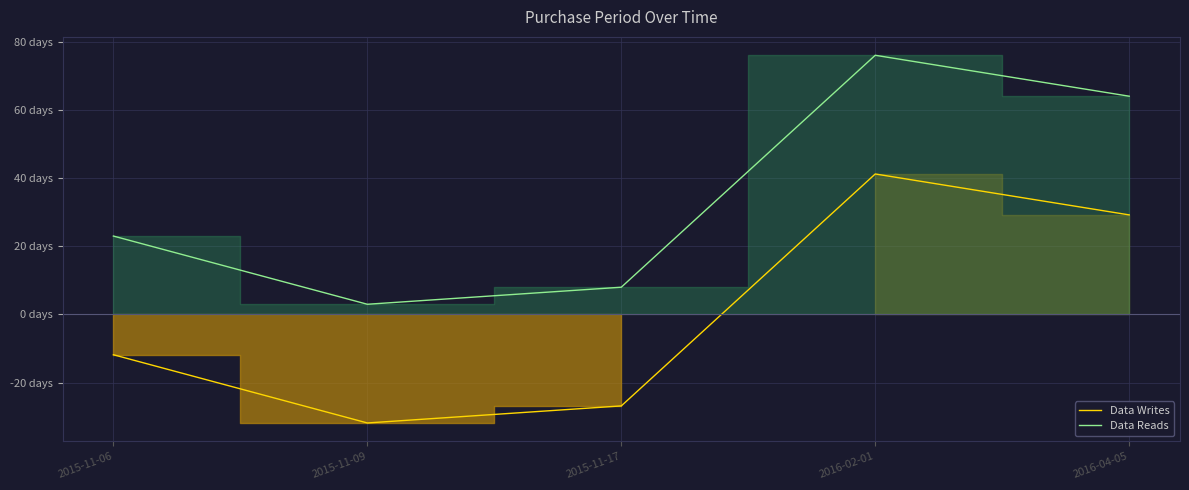

True or false: Data Writes and Data Reads intersect in this chart.

False